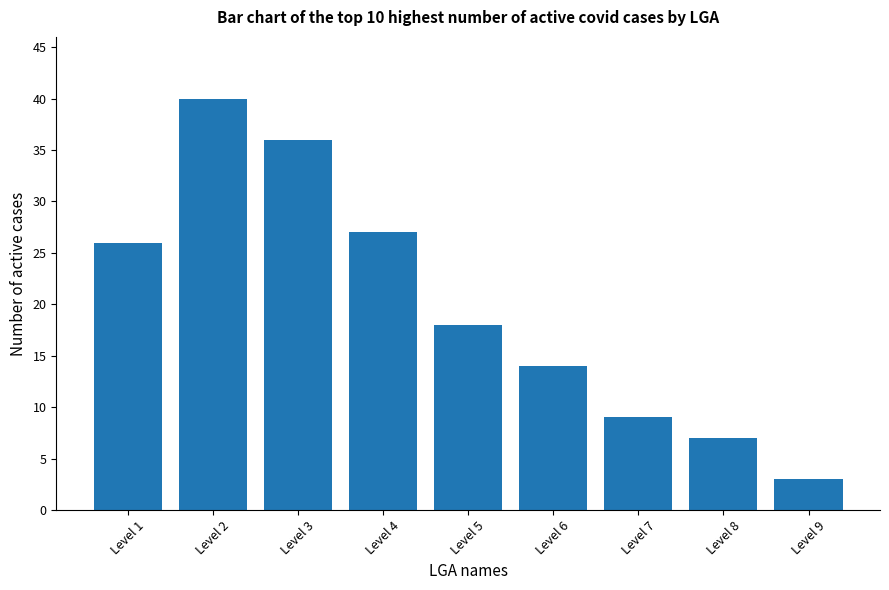

True or false: the data shows 18 at Level 5.

True